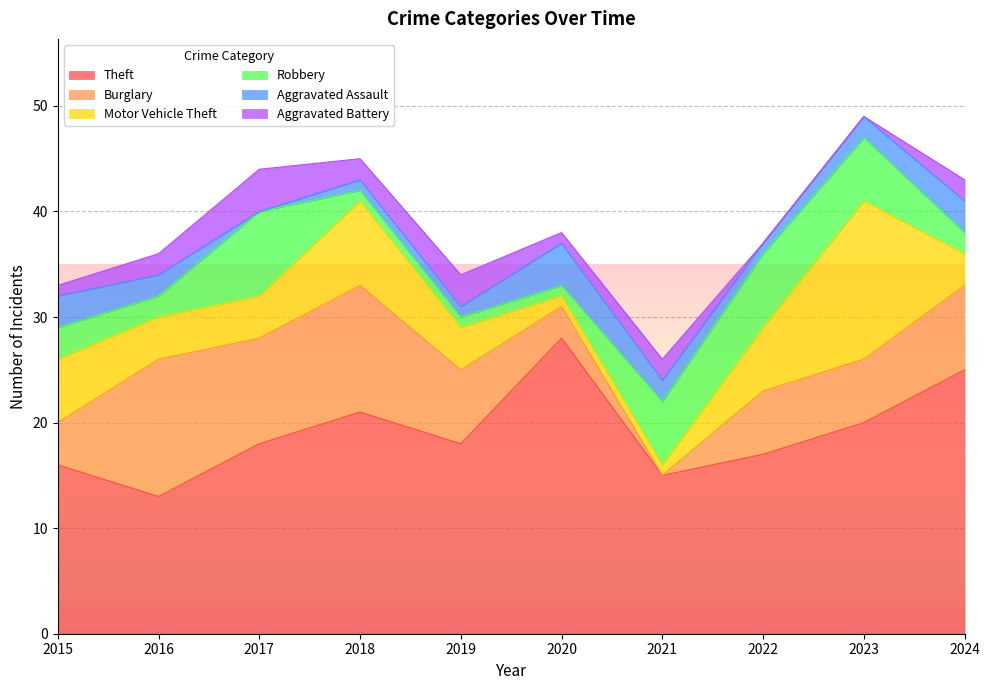

What is the difference between the Aggravated Assault values at 2023 and 2020?

2